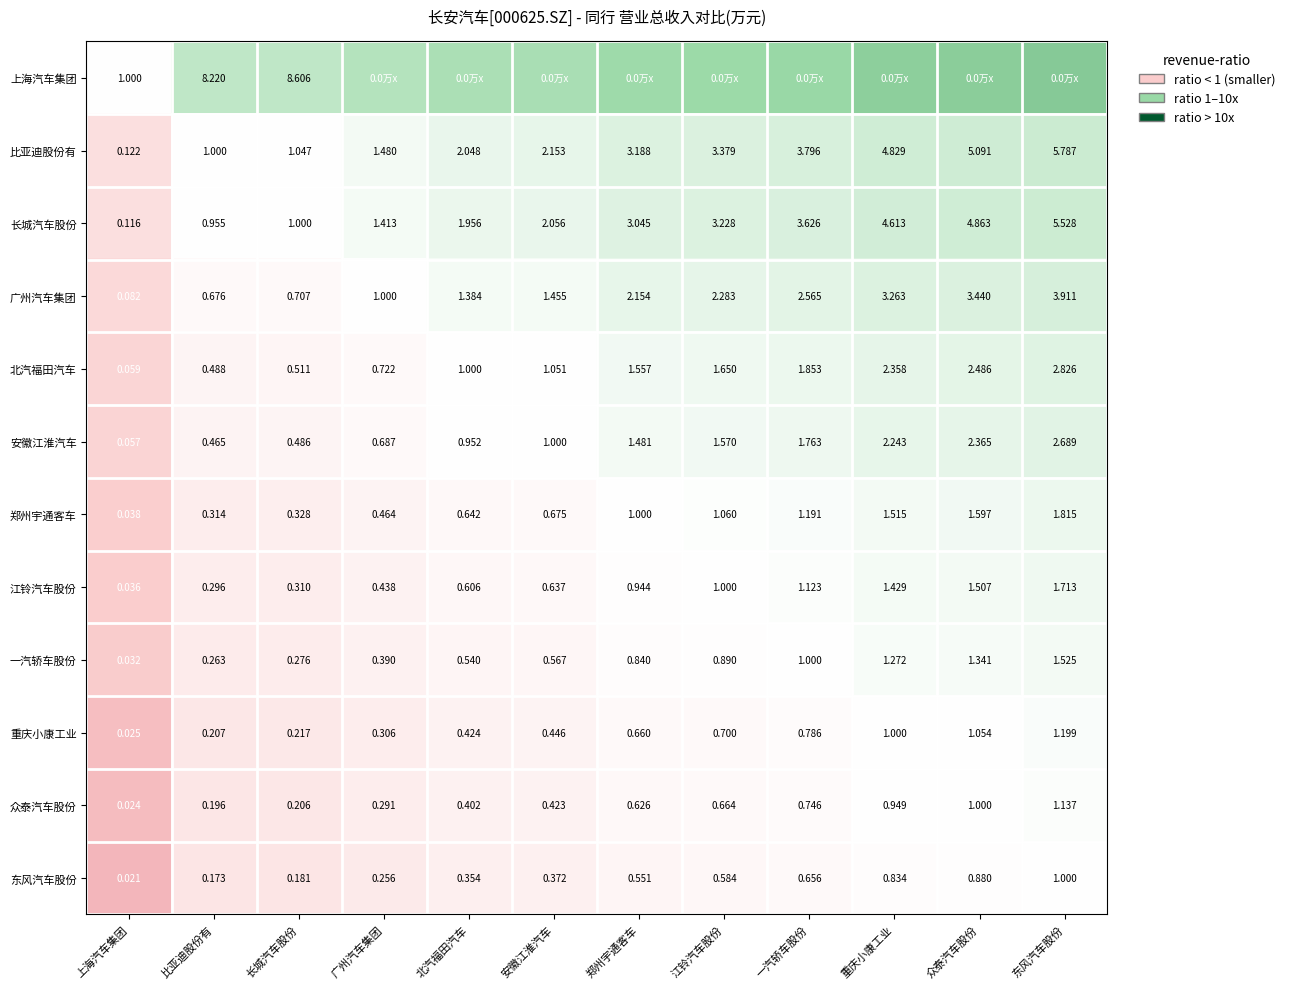

How many data points in 广州汽车集团 are less than 2?

6